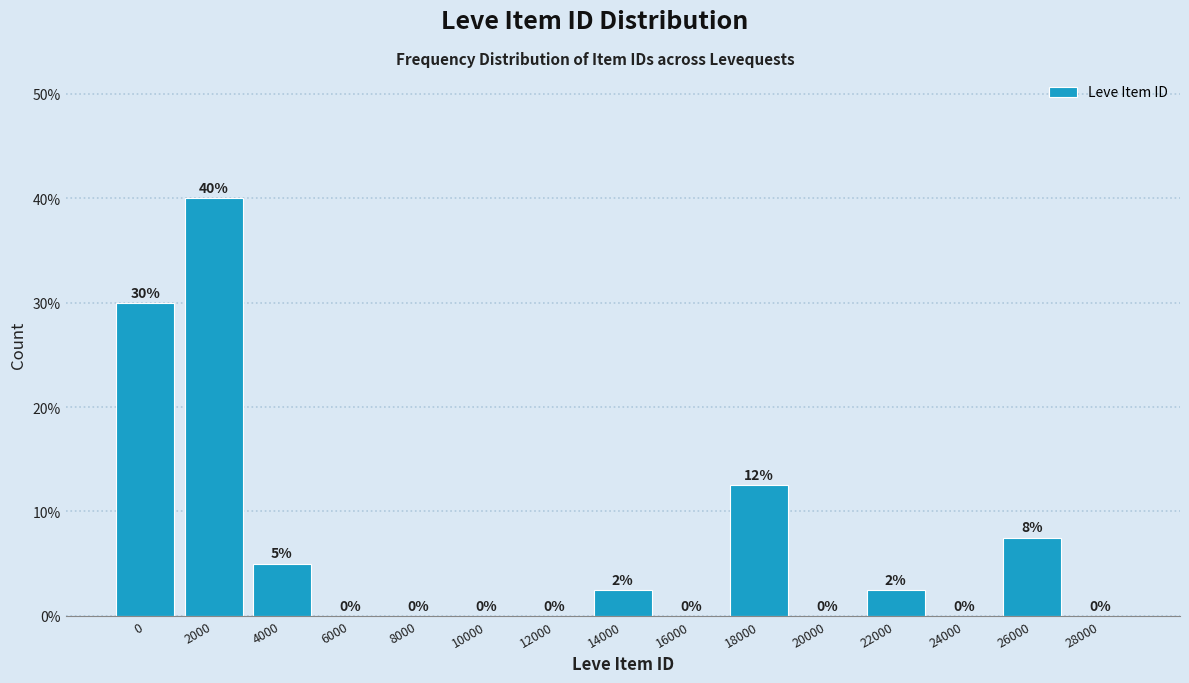

Which has a higher value, 22000 or 8000?

22000